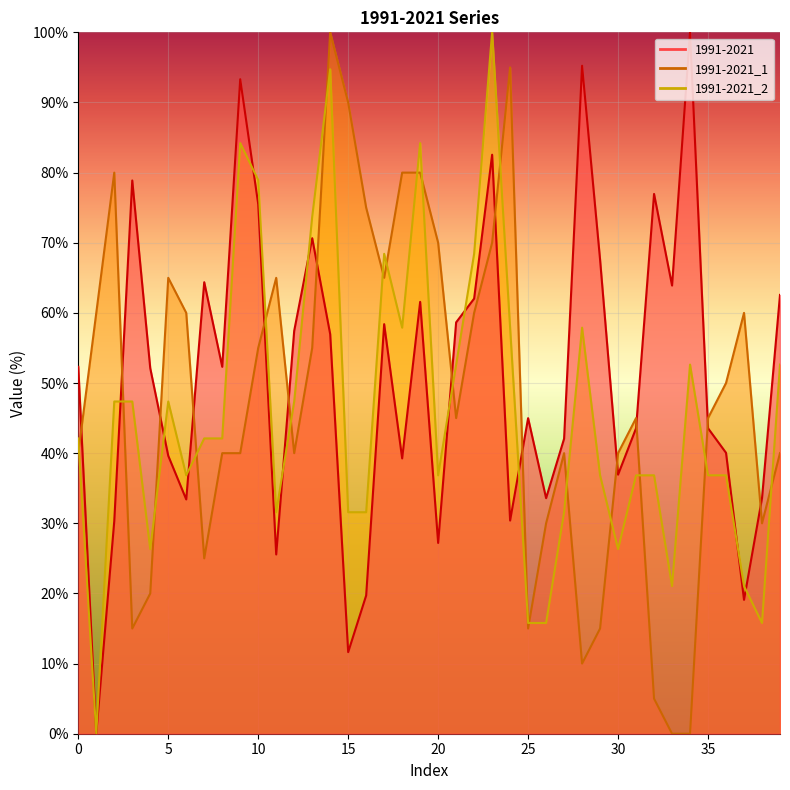

What is the value of the 1991-2021 point at the 17th from the left?

19.7